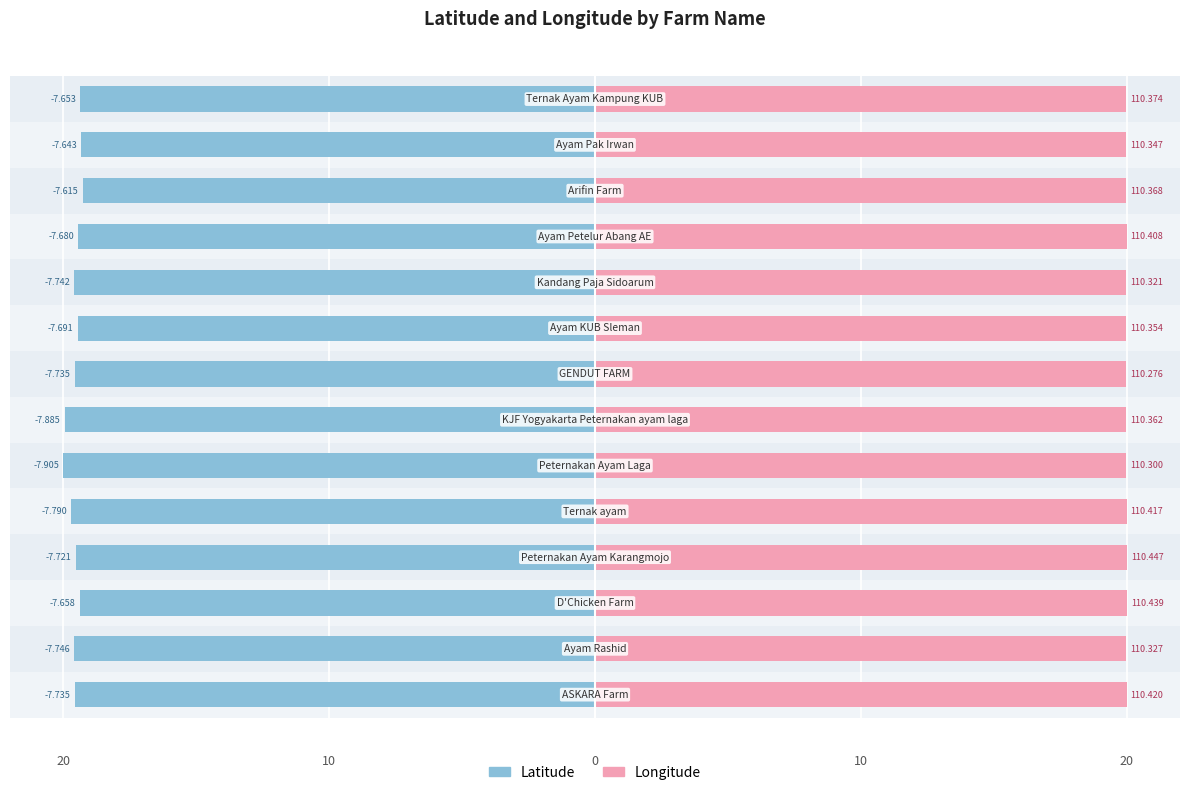

Which series has the largest total across all categories?

Longitude